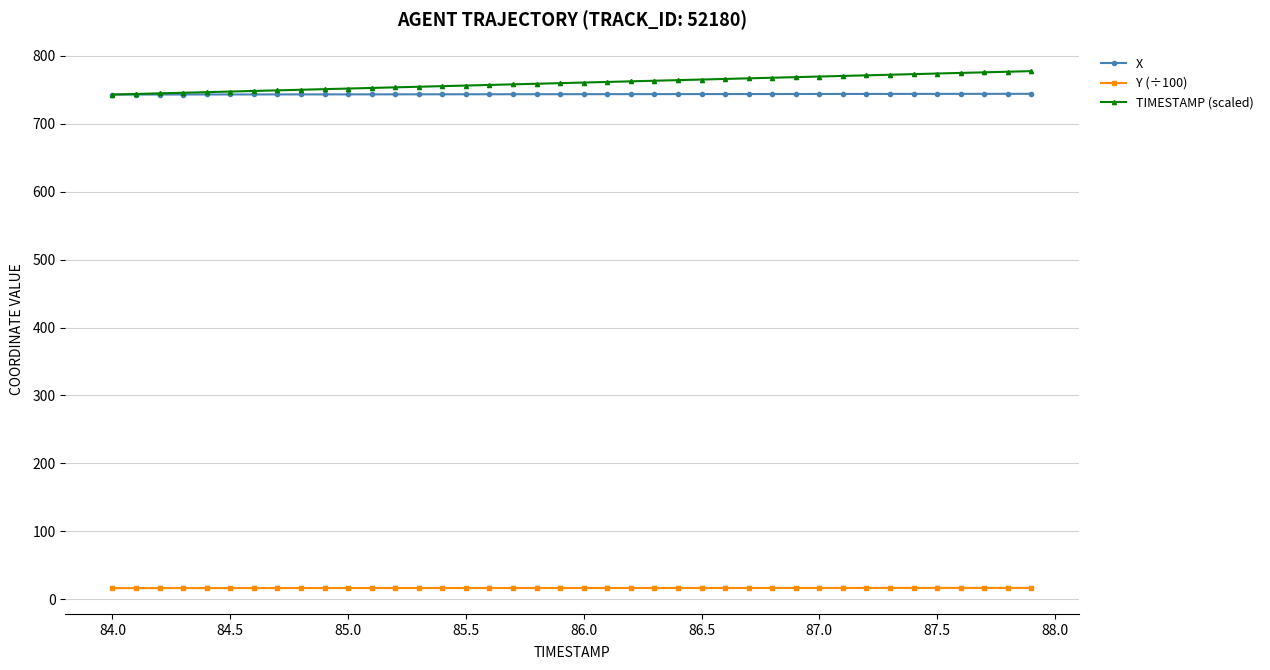

At how many categories does at least one series exceed 97?

40